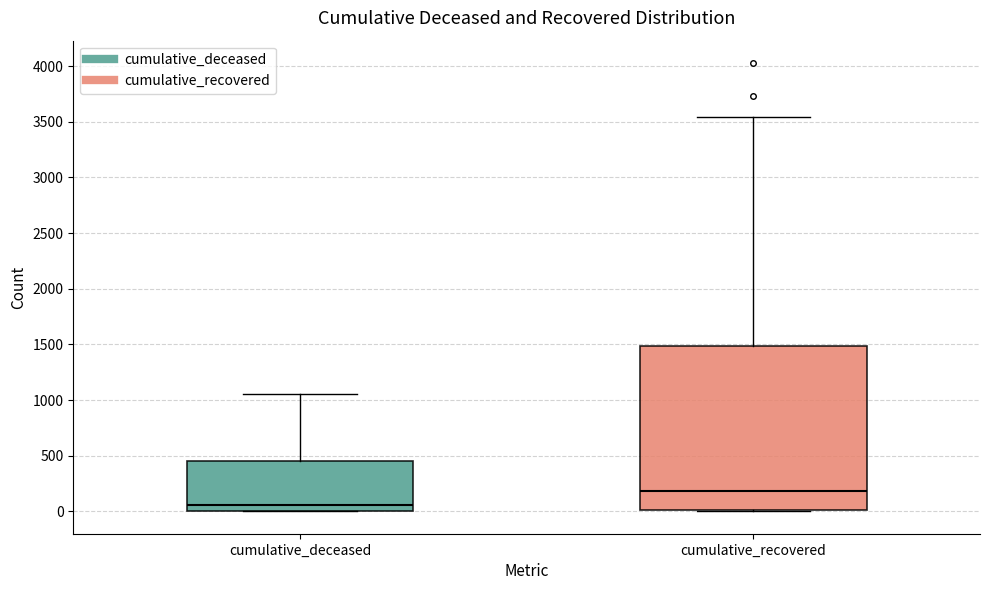

Reading left to right, read every box against the y-axis: the position of its median line, the range the box covers, and the ends of its whiskers. The values are not printed on the chart, so give them approximately, as read against the axis.

cumulative_deceased: median 50, box 0 to 450, whiskers 0 to 1050
cumulative_recovered: median 200, box 0 to 1500, whiskers 0 to 3550